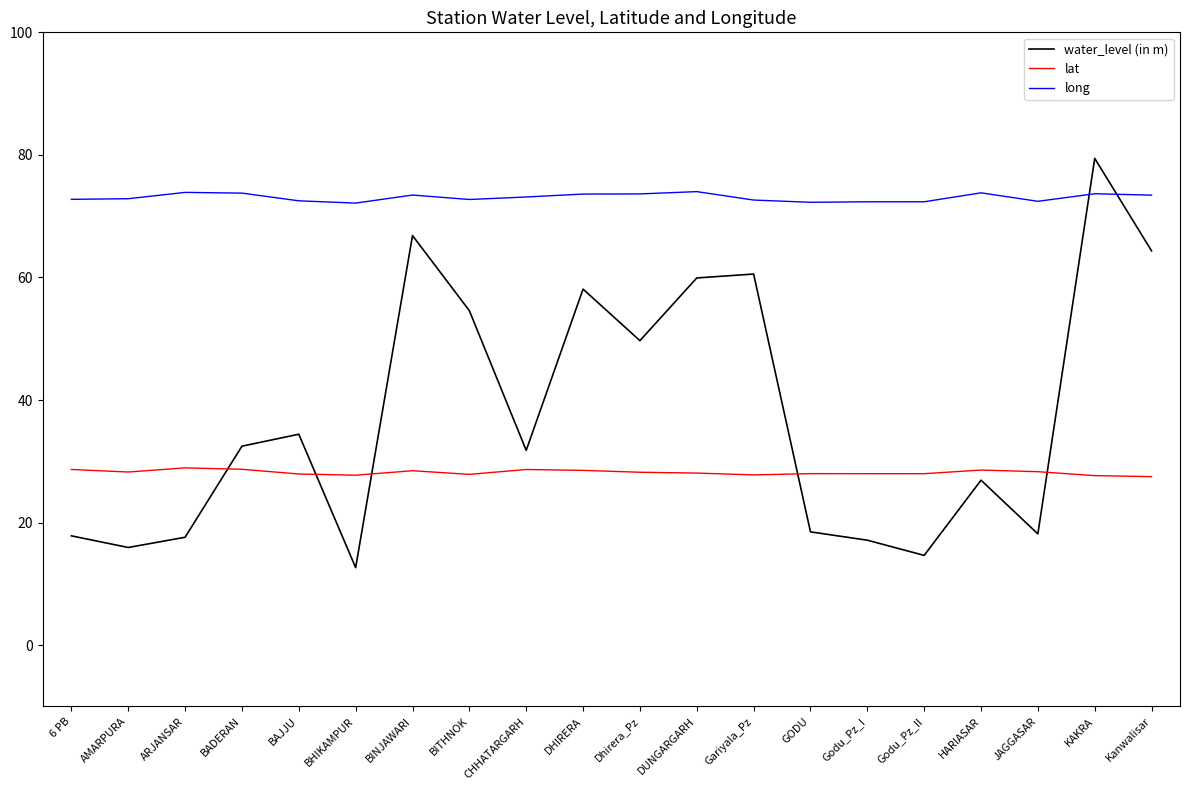

The value of lat at Godu_Pz_I is 28.0. True or false?

True